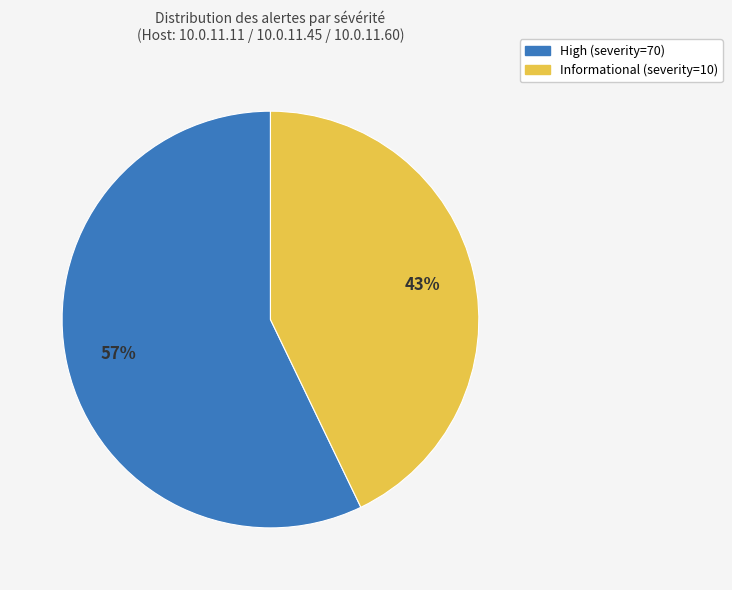

What is the largest slice in the pie chart?

High